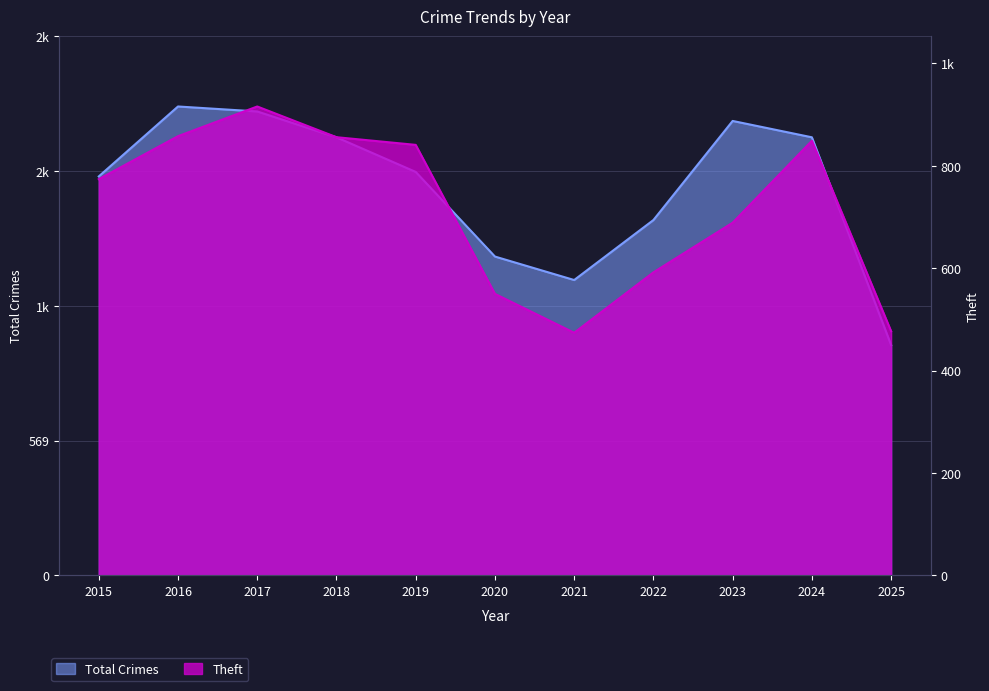

What is the difference between the maximum and second lowest values in the Total series?

732